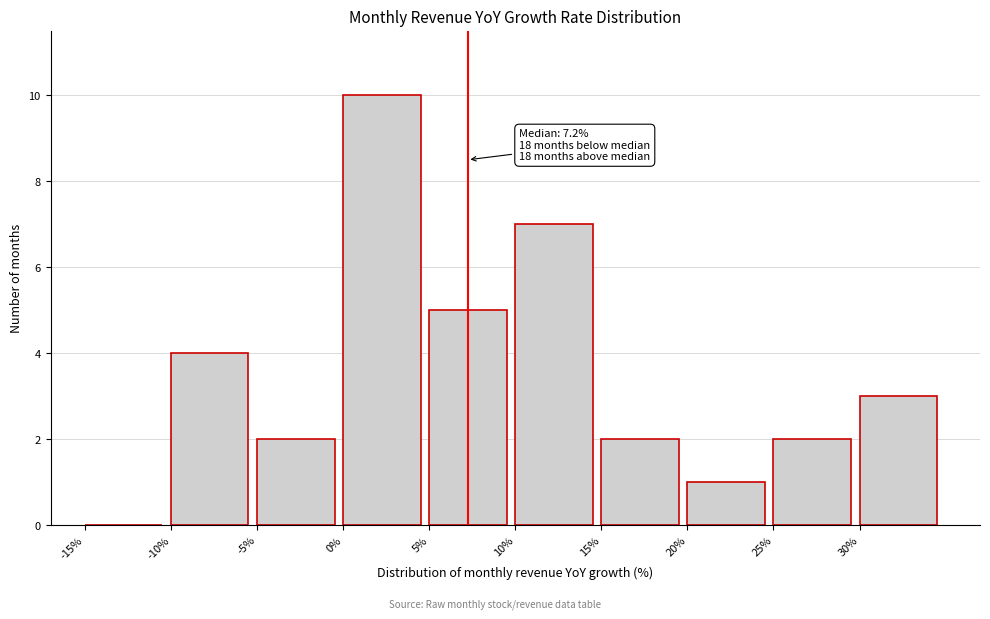

Which range on the x-axis has the tallest bar?

0 to 5